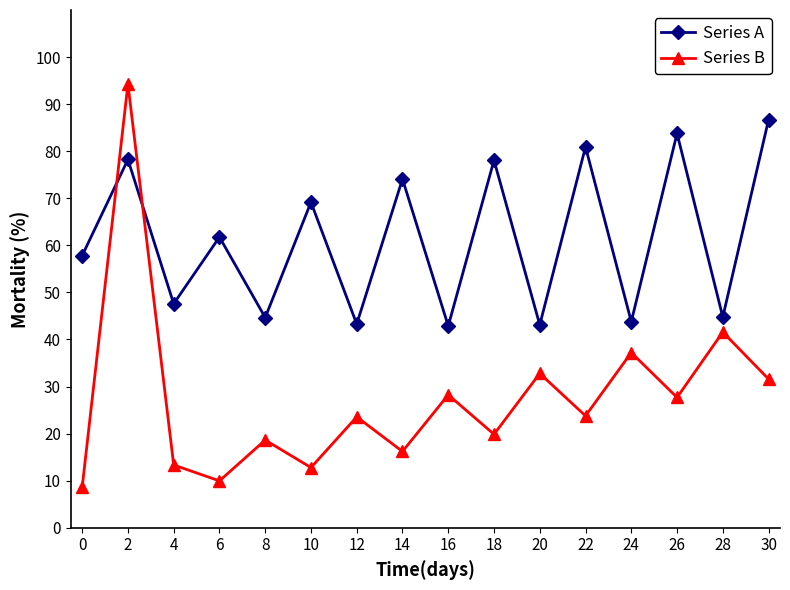

What is the maximum value shown in the chart?

94.3